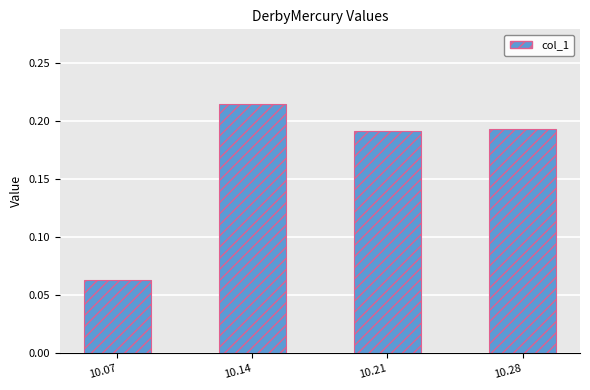

What is the change in value from 10.07 to 10.21?

+0.1